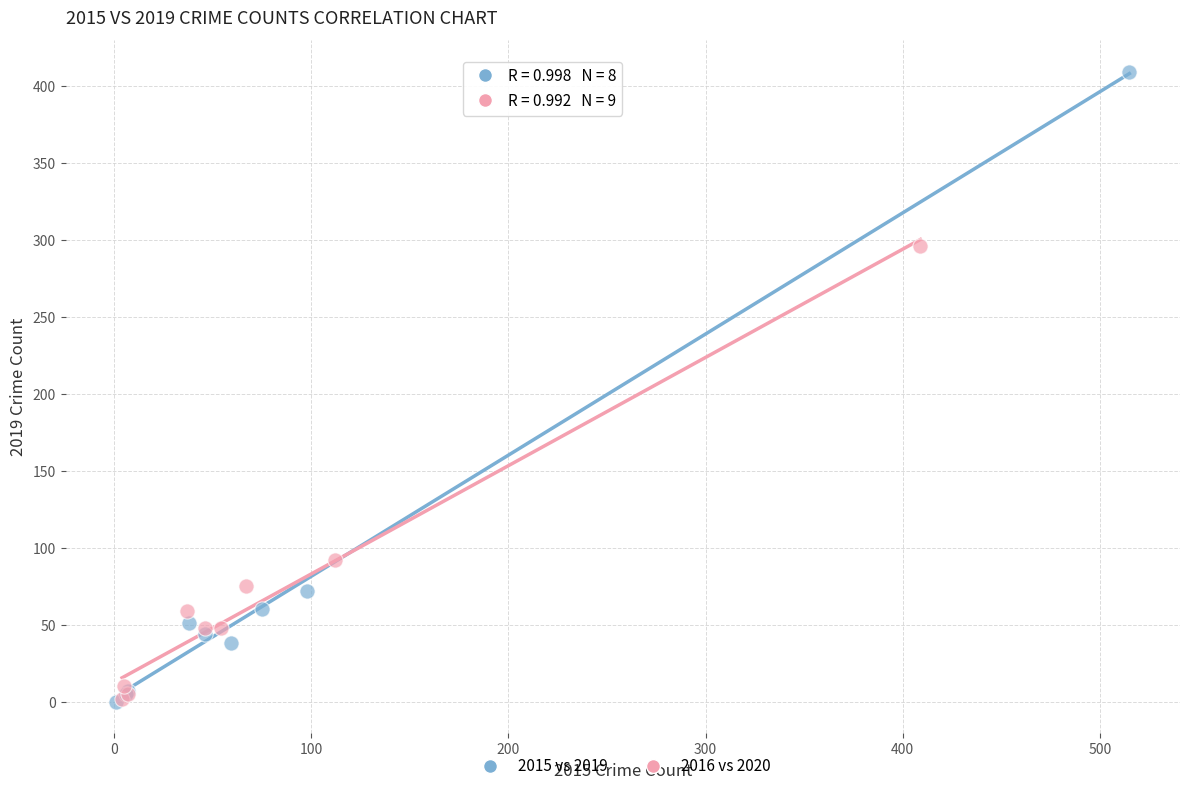

Which series has the largest Y range (max minus min)?

2015 vs 2019